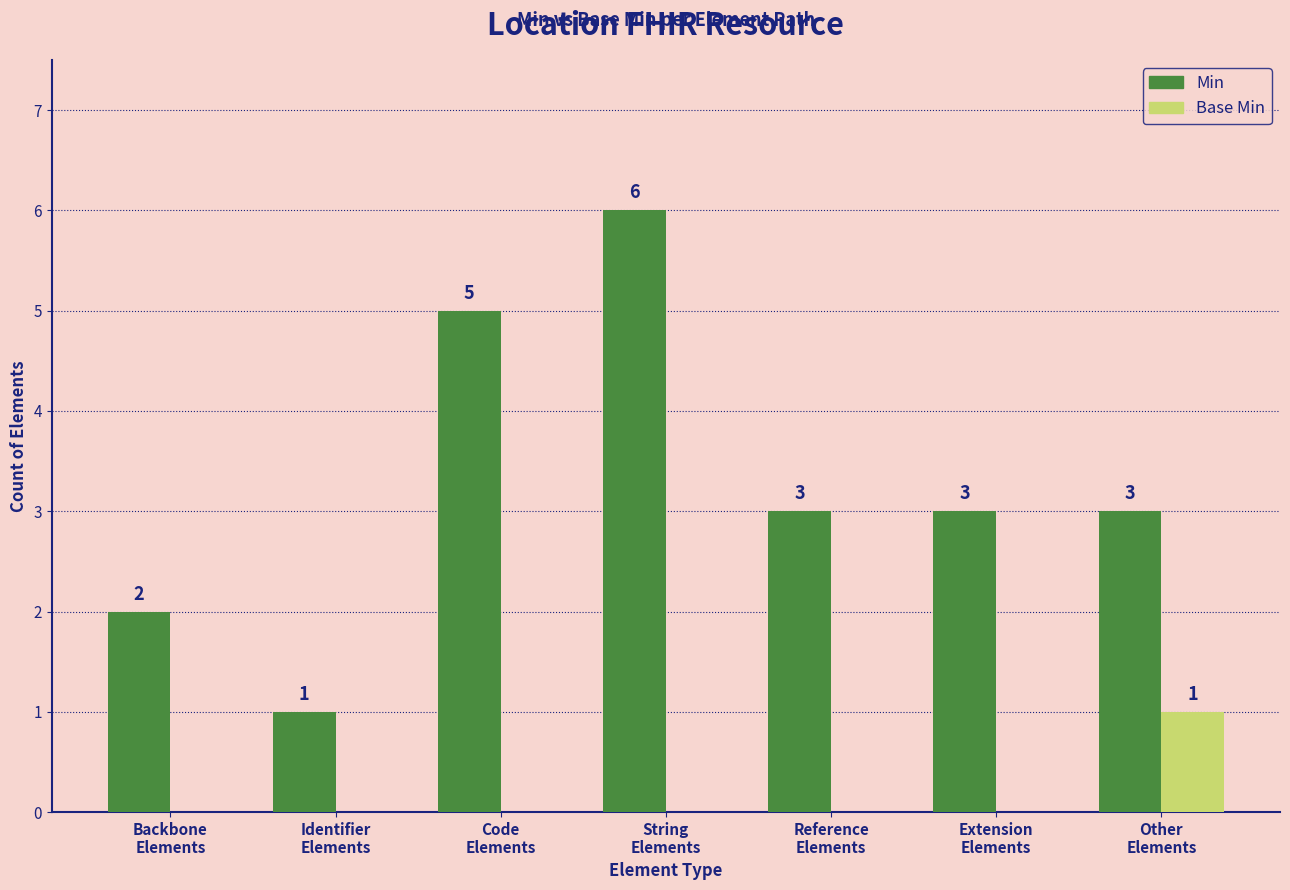

What is the highest value of the Base Min series?

1